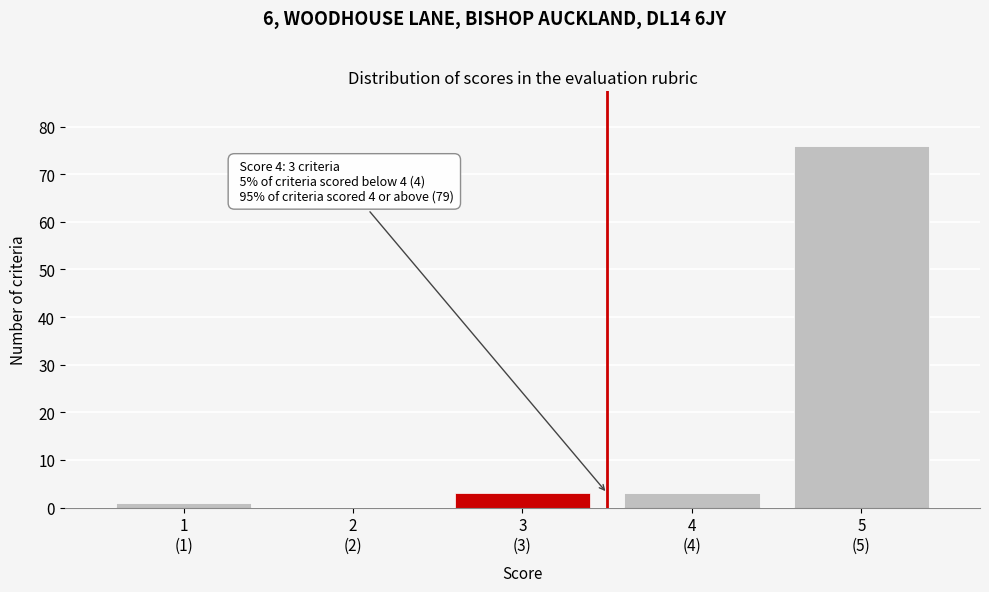

What is the greatest value displayed?

76